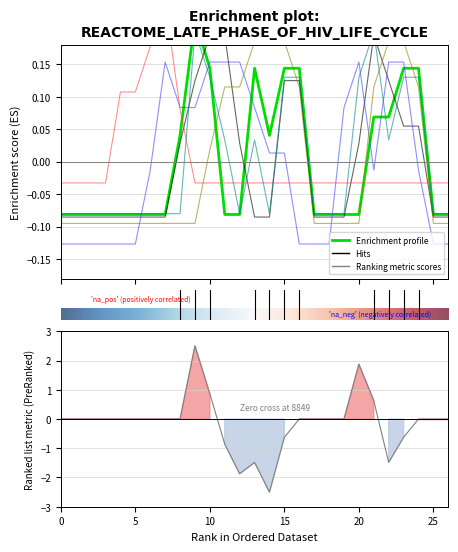

True or false: col_9 has a value of -0.1 at 18.

True